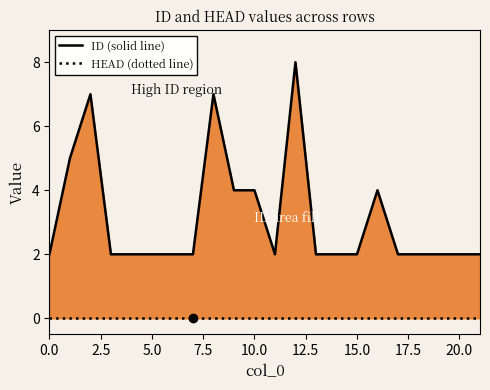

What is the total value across all series at 11?

2